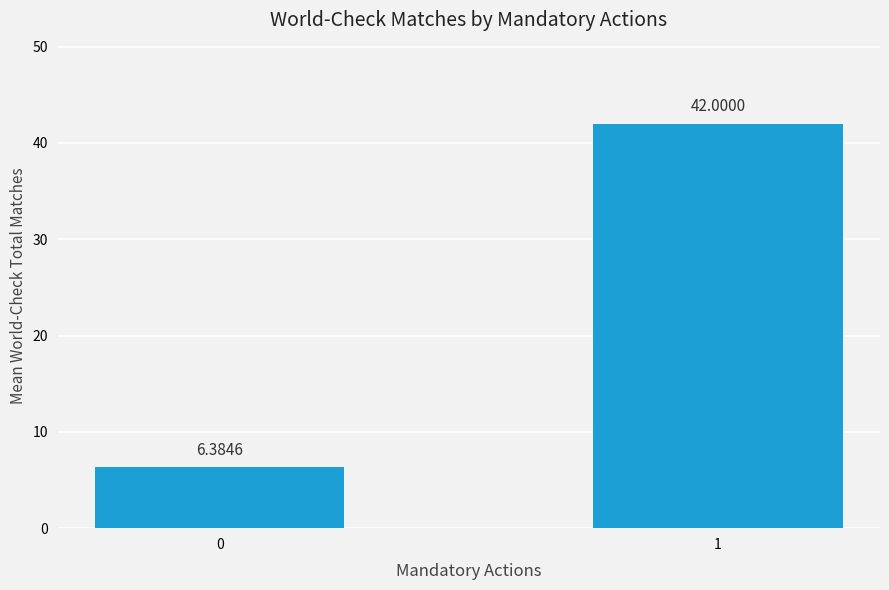

How many values are below 42?

1